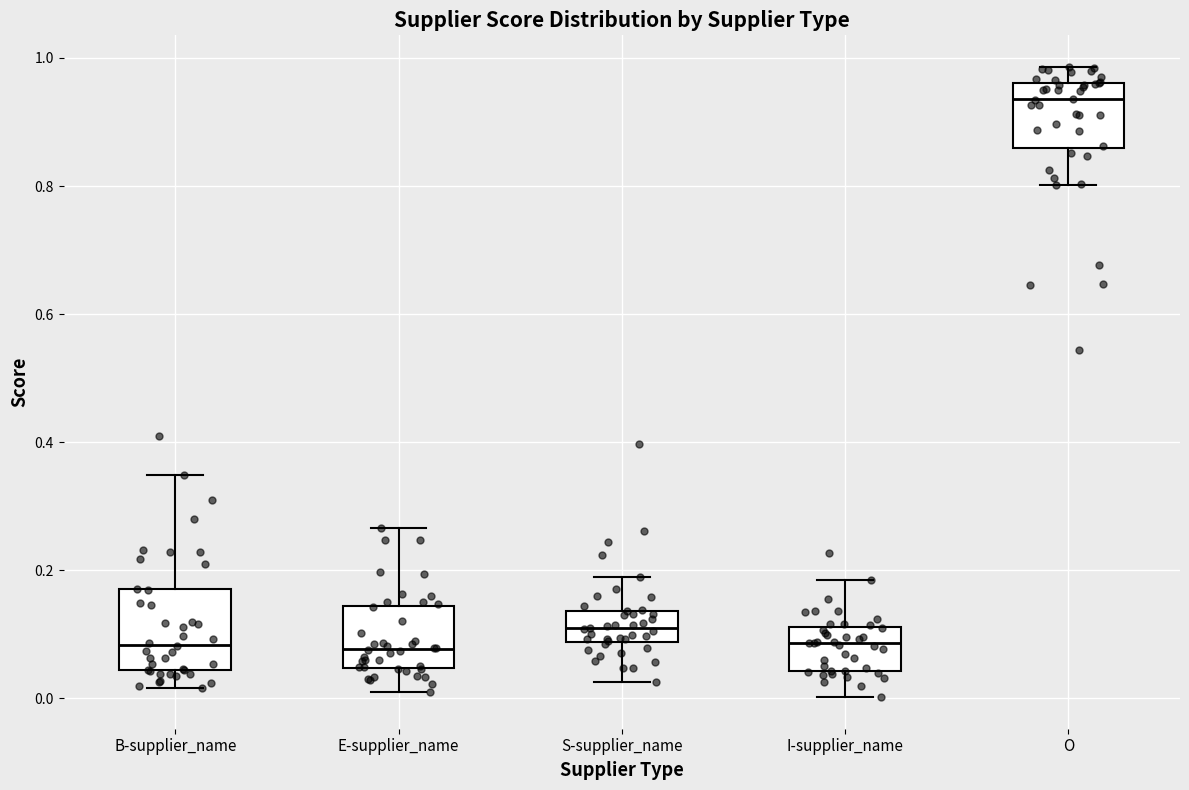

Where is the upper edge of the box for B-supplier_name on the y-axis? The values are not printed on the chart, so give them approximately, as read against the axis.

0.16